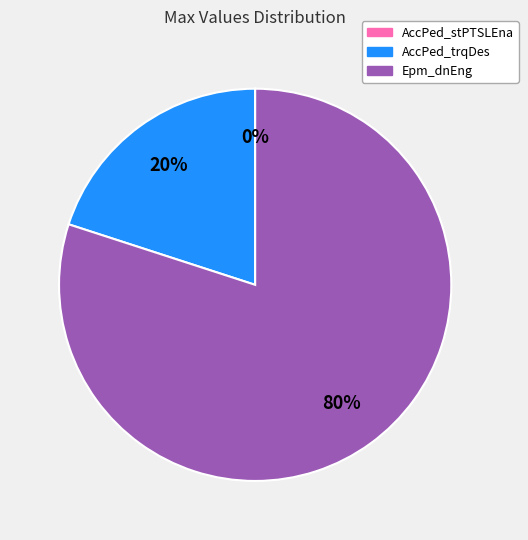

To the nearest percent, what is the average slice percentage?

33%